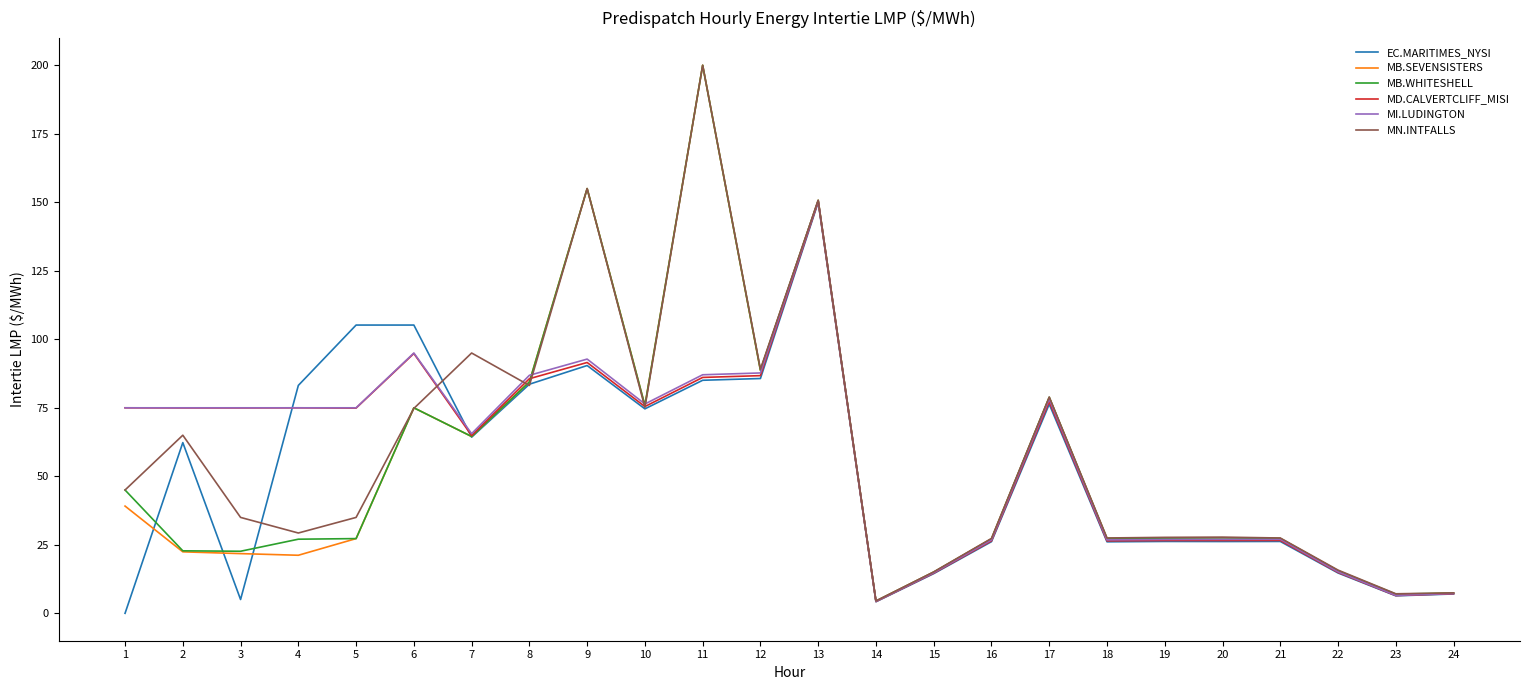

True or false: MB.WHITESHELL has more than 2 points higher than both neighbors.

True